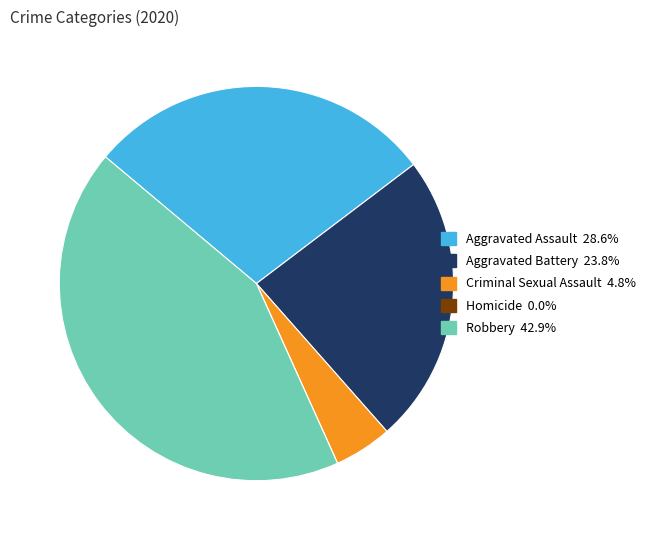

Is the sum of Robbery and Aggravated Battery greater than half?

Yes